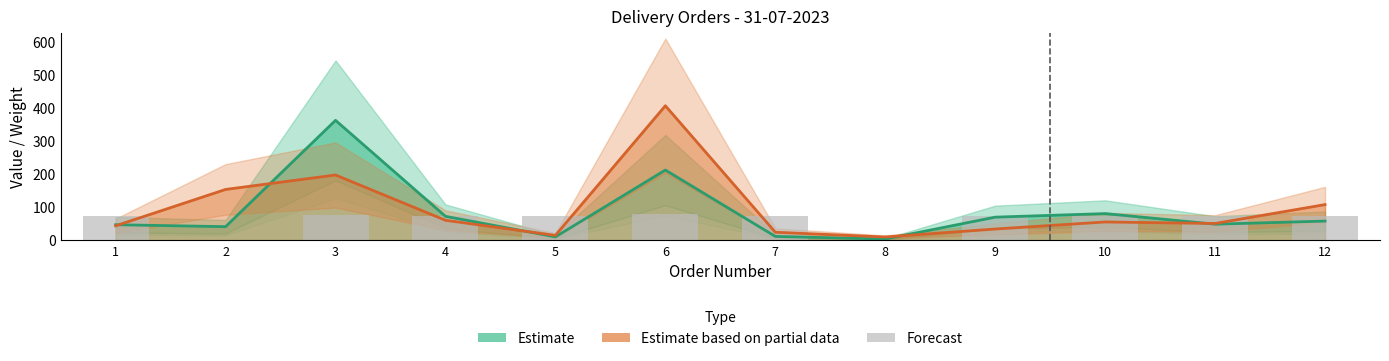

Is it true that Forecast equals 123.3 at 5?

False